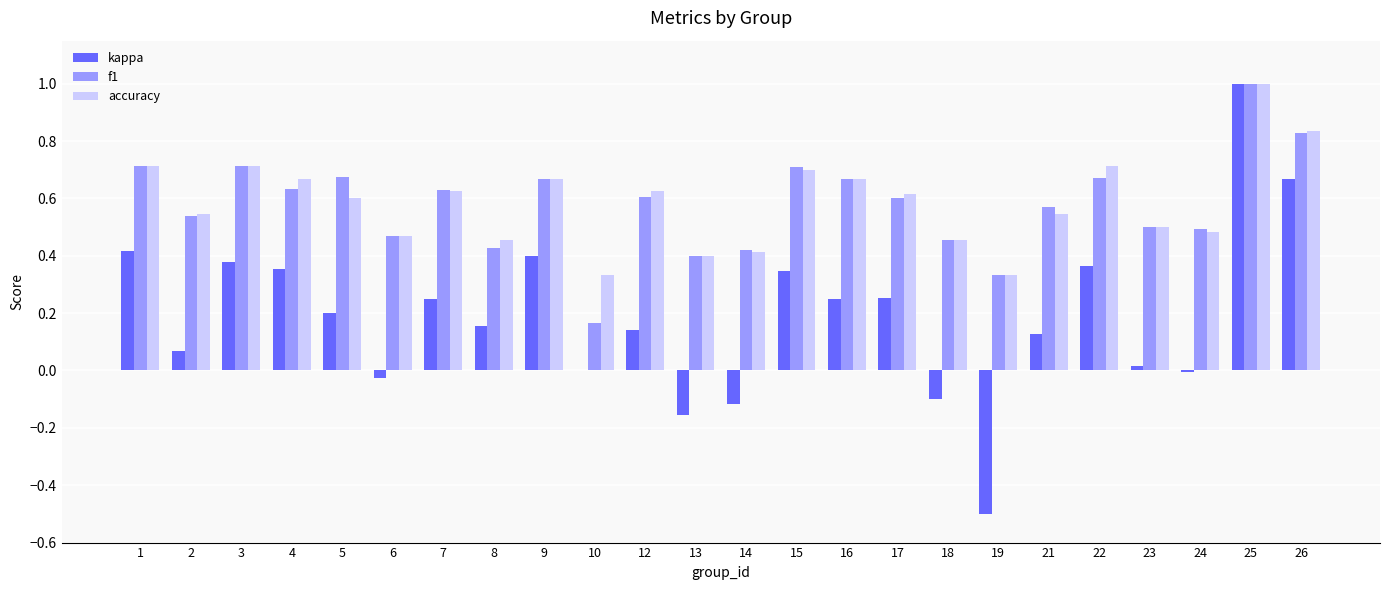

What is the sum of all accuracy values?

14.1